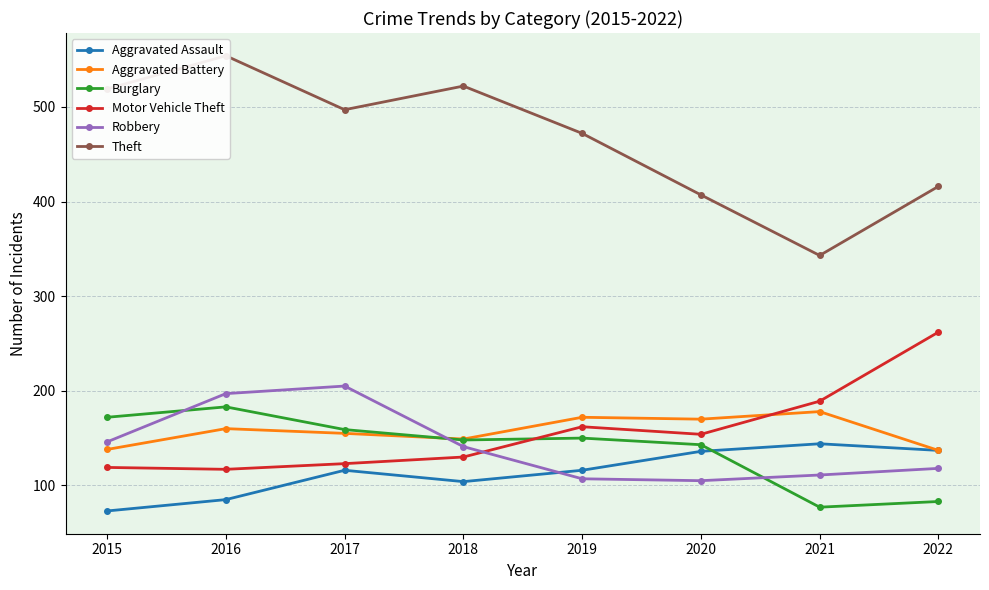

The value of Theft at 2021 is 343. True or false?

True